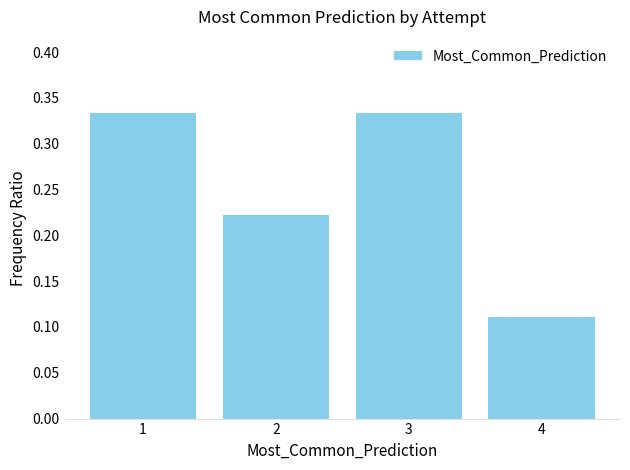

At which category does the chart reach its minimum across all series?

4